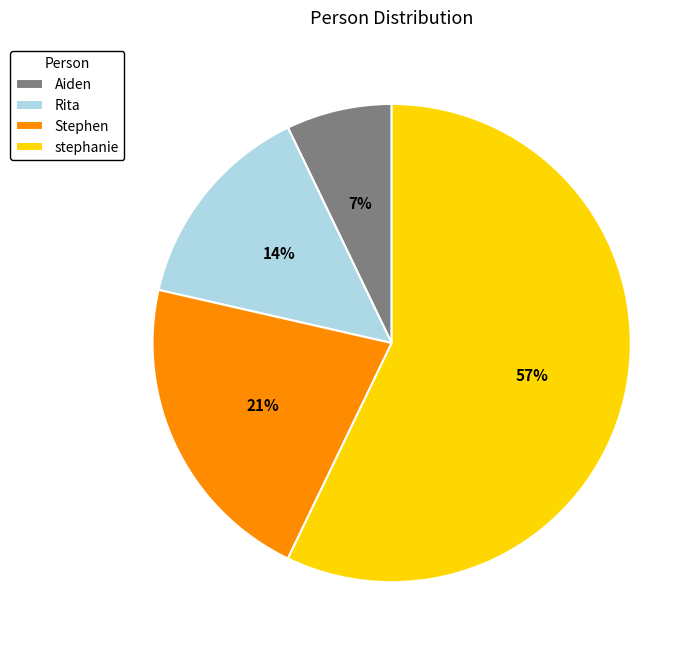

To the nearest percent, what is the average slice percentage?

25%